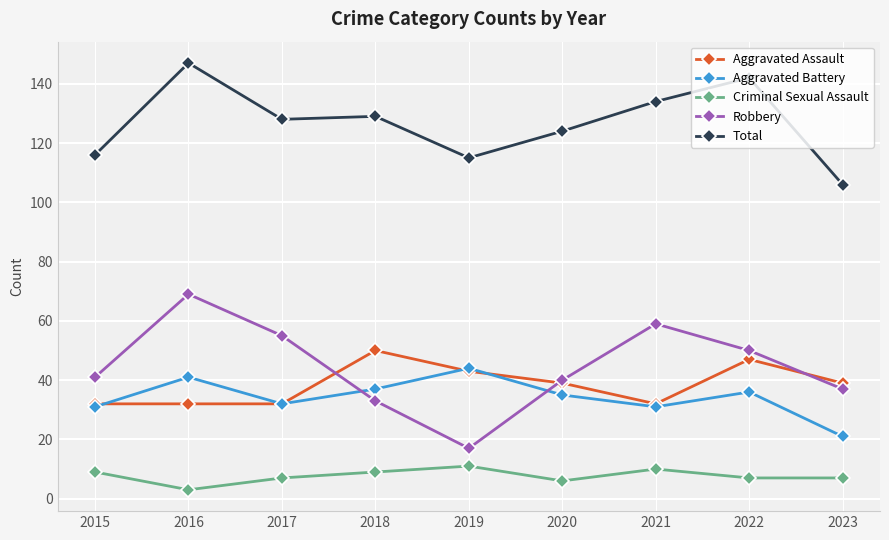

At which label does Aggravated Assault reach its peak?

2018